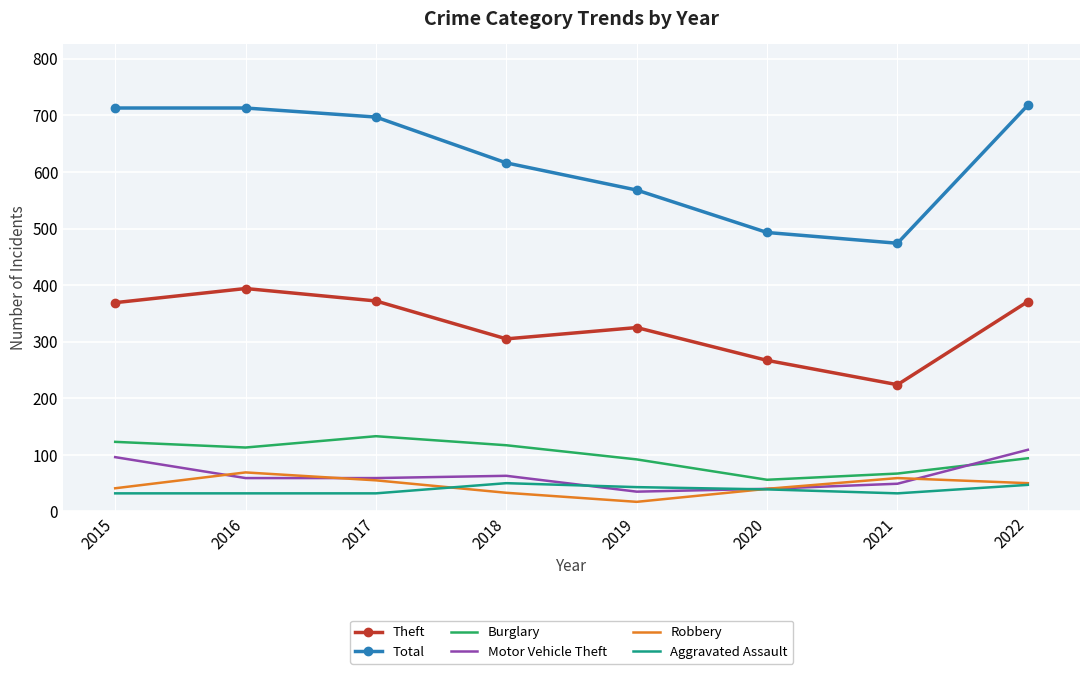

What is the spread (max minus min) of values at 2021?

442